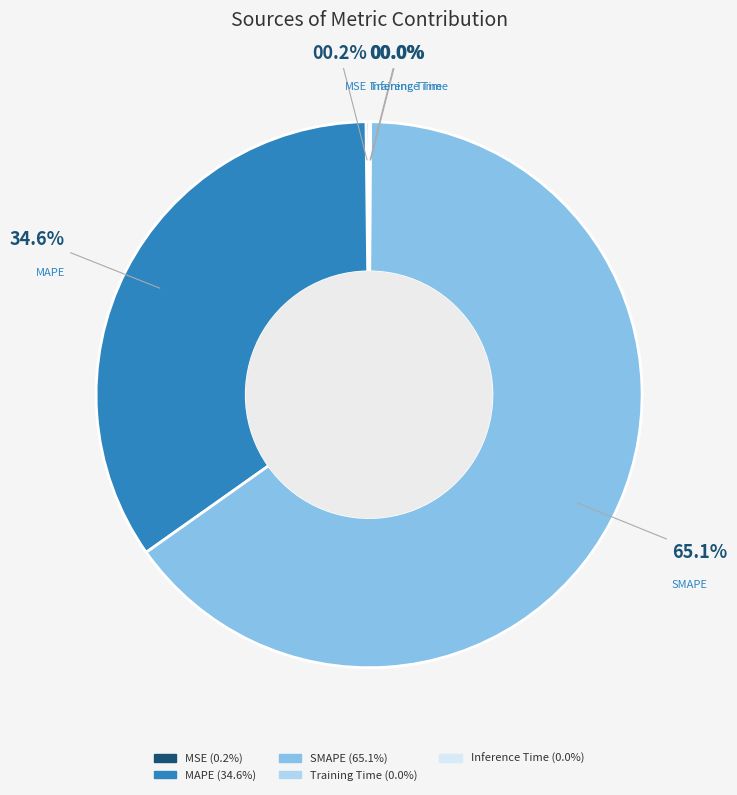

To the nearest percent, what is the difference between the largest and smallest slice percentages?

65%